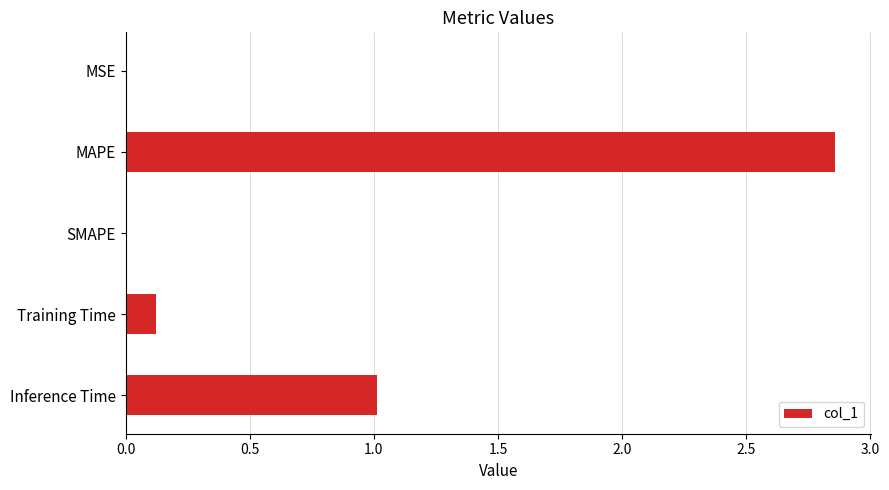

Between Training Time and Inference Time, which is larger?

Inference Time